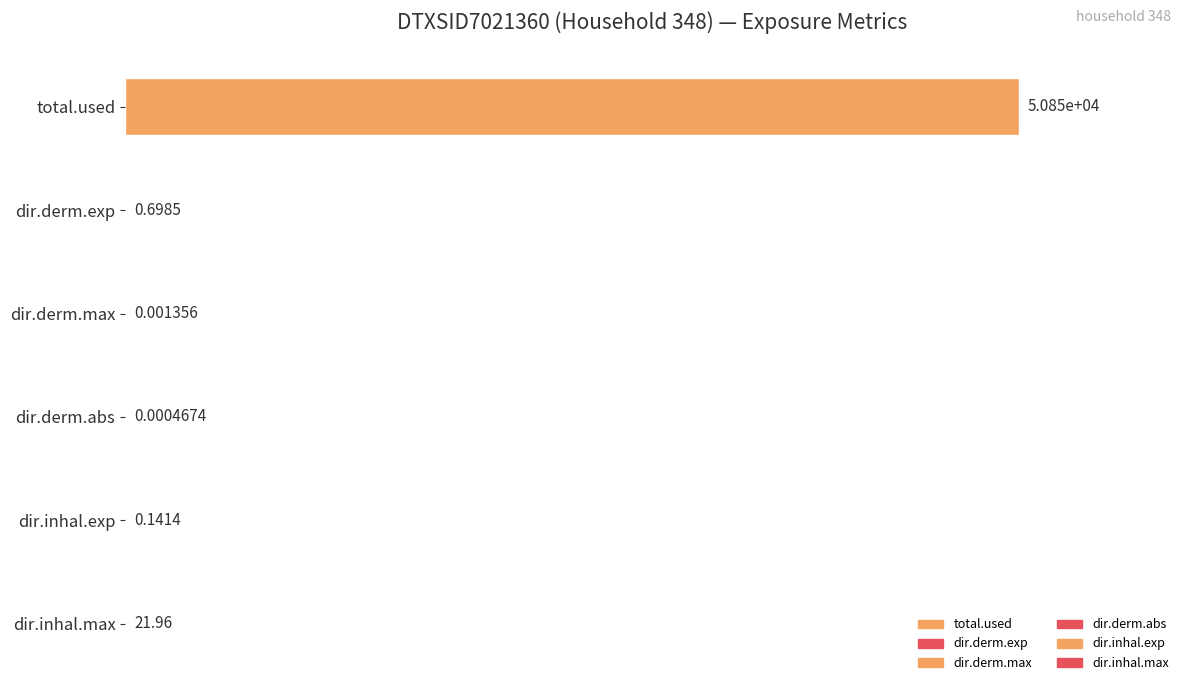

Is it true that dir.inhal.max equals -13.2 at DTXSID8020462?

False